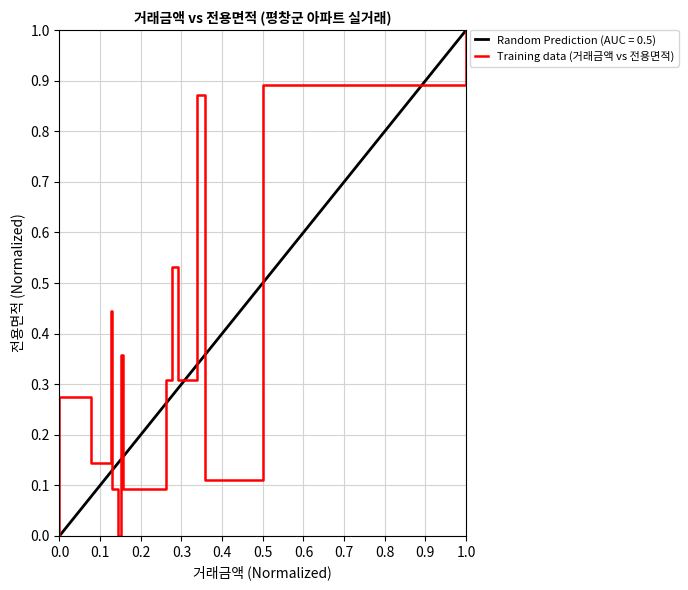

Does the chart have visible grid lines?

Yes